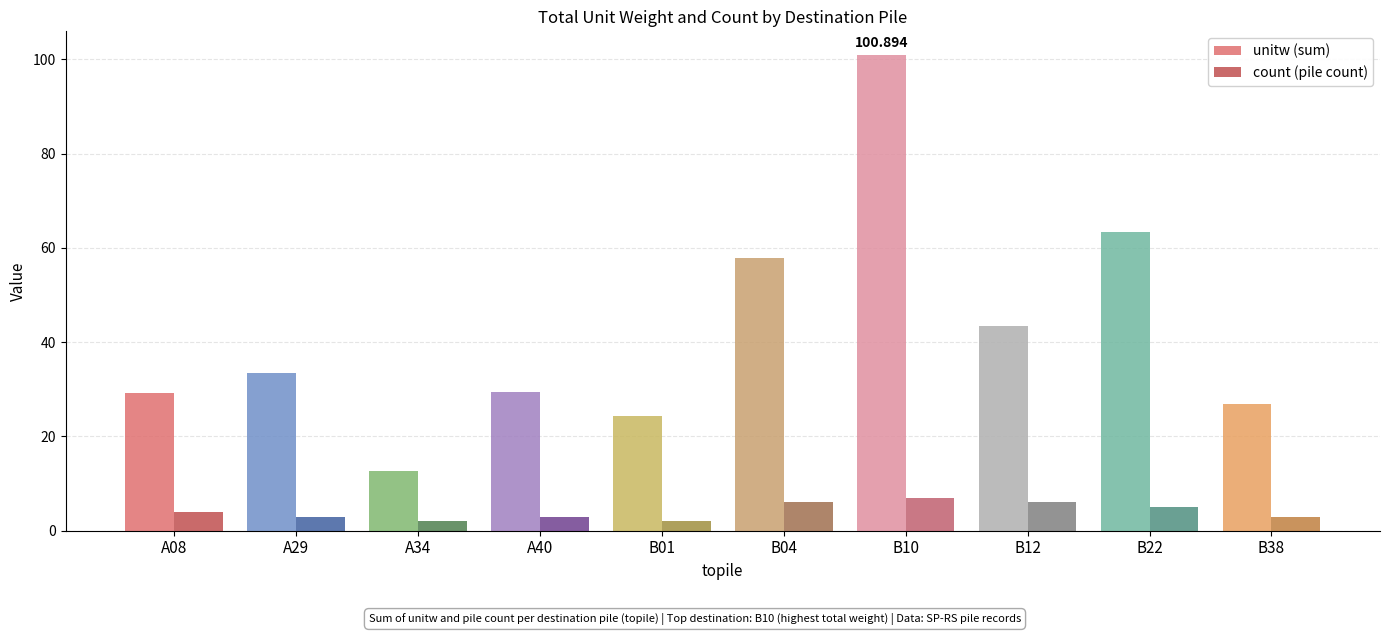

What value does the unitw (sum) series have at B12?

43.4